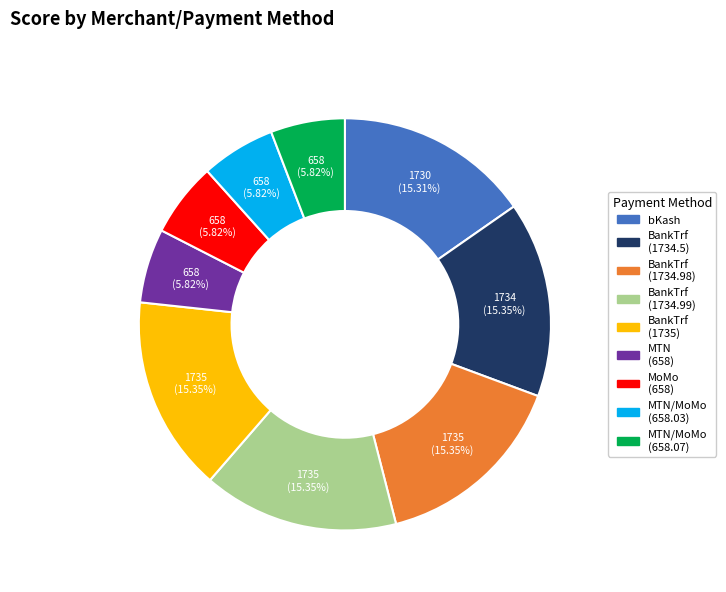

Is there a majority slice in this chart?

No